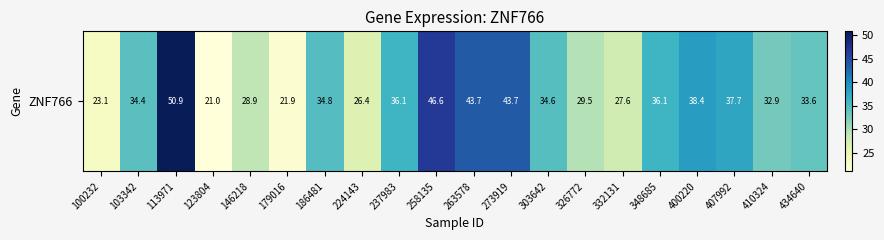

What is the greatest value displayed?

50.9